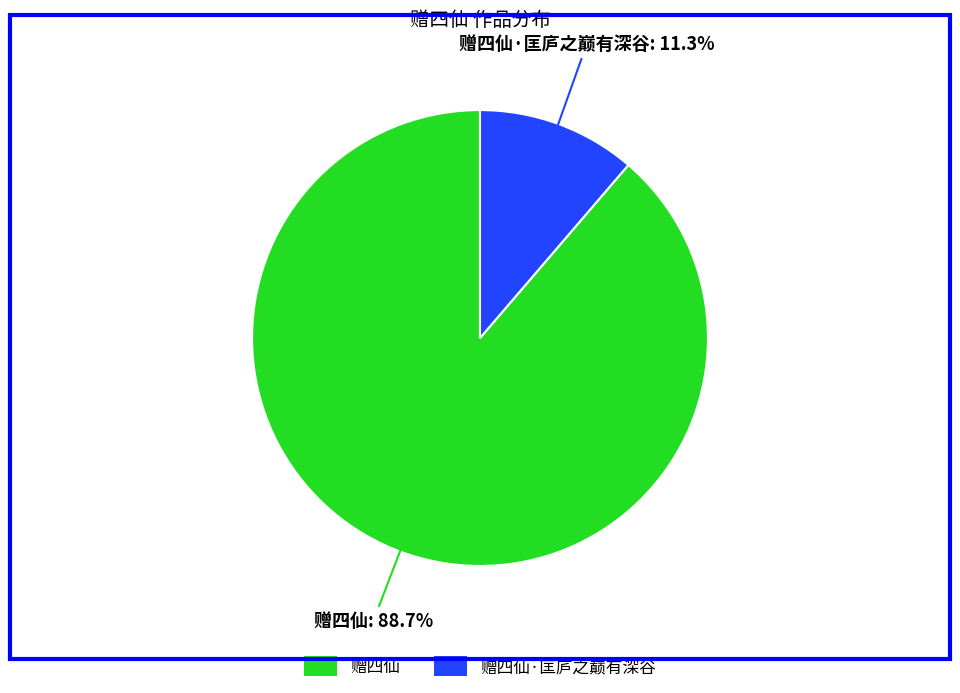

Is there any slice that represents more than half of the pie?

Yes